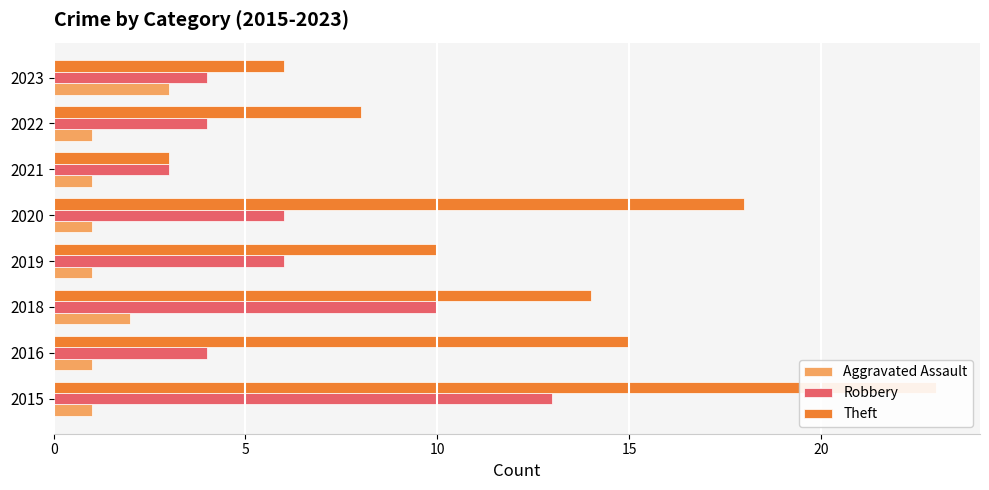

What is the difference between the highest and lowest values at 2022?

7